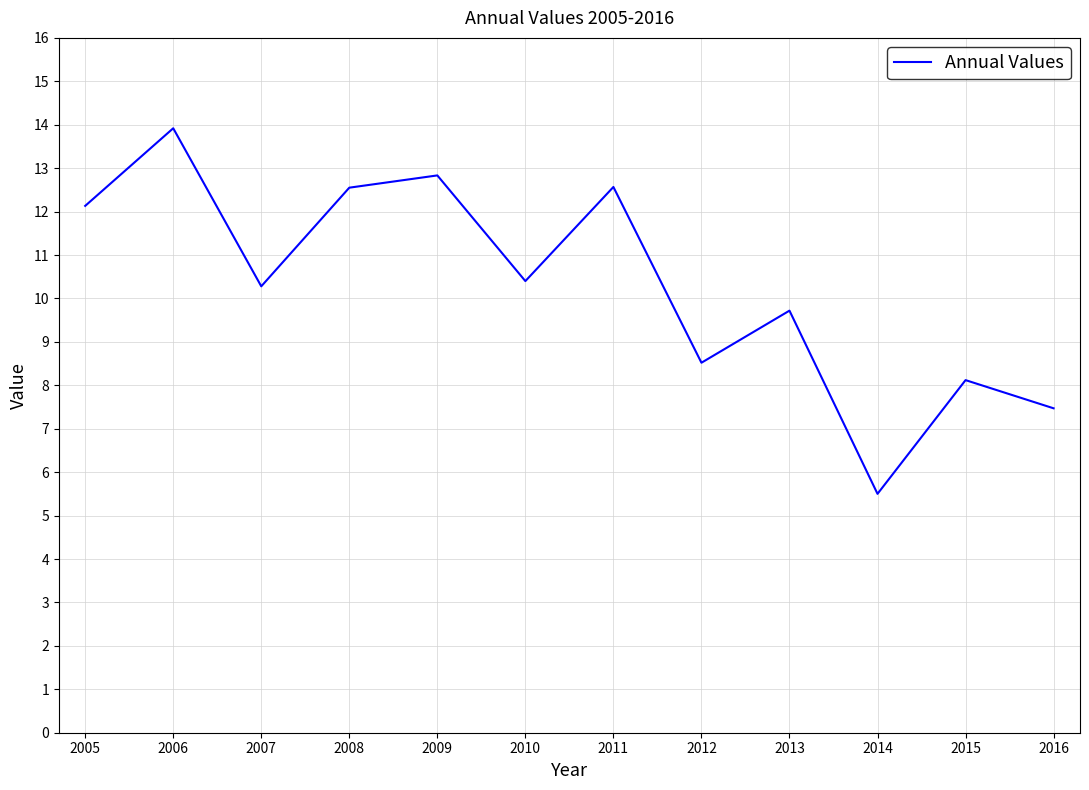

What is the average value?

10.3